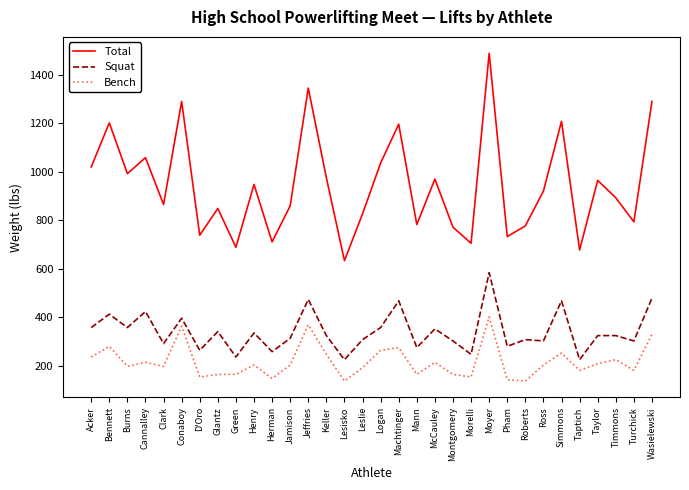

At which category is the sum across all series the highest?

Moyer